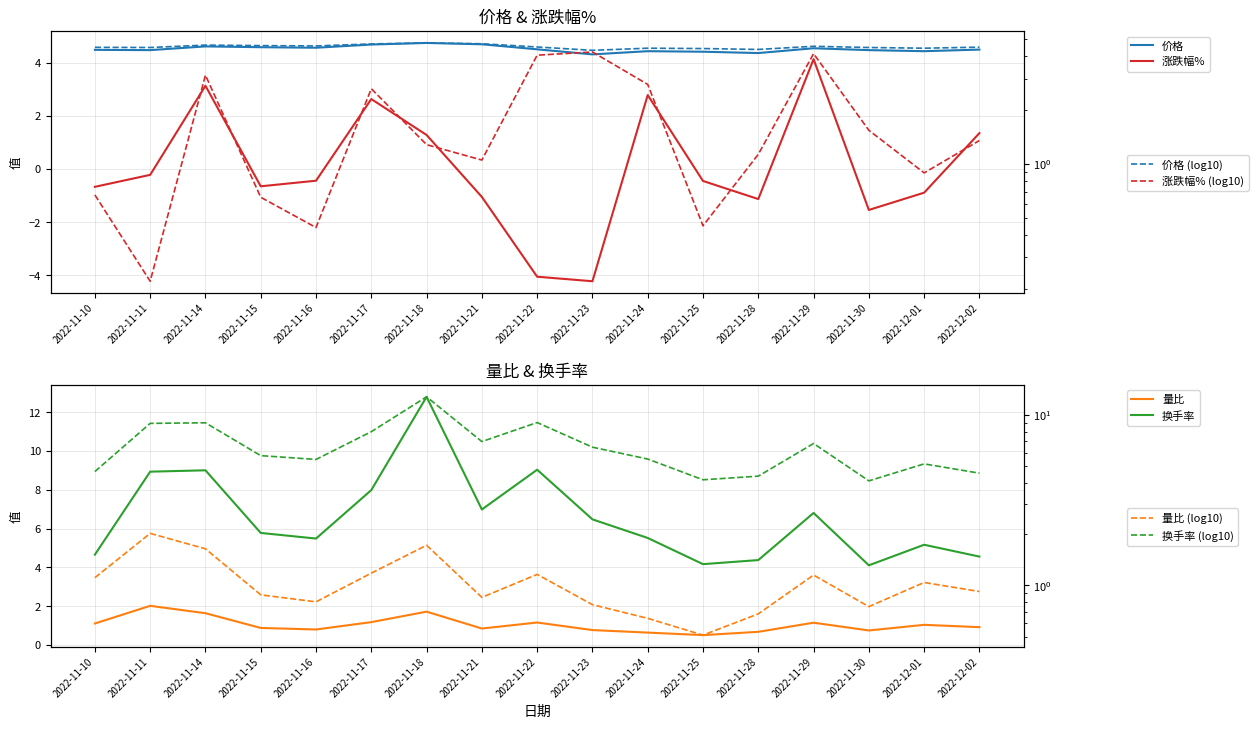

Which category has the highest value across all series?

2022-11-18